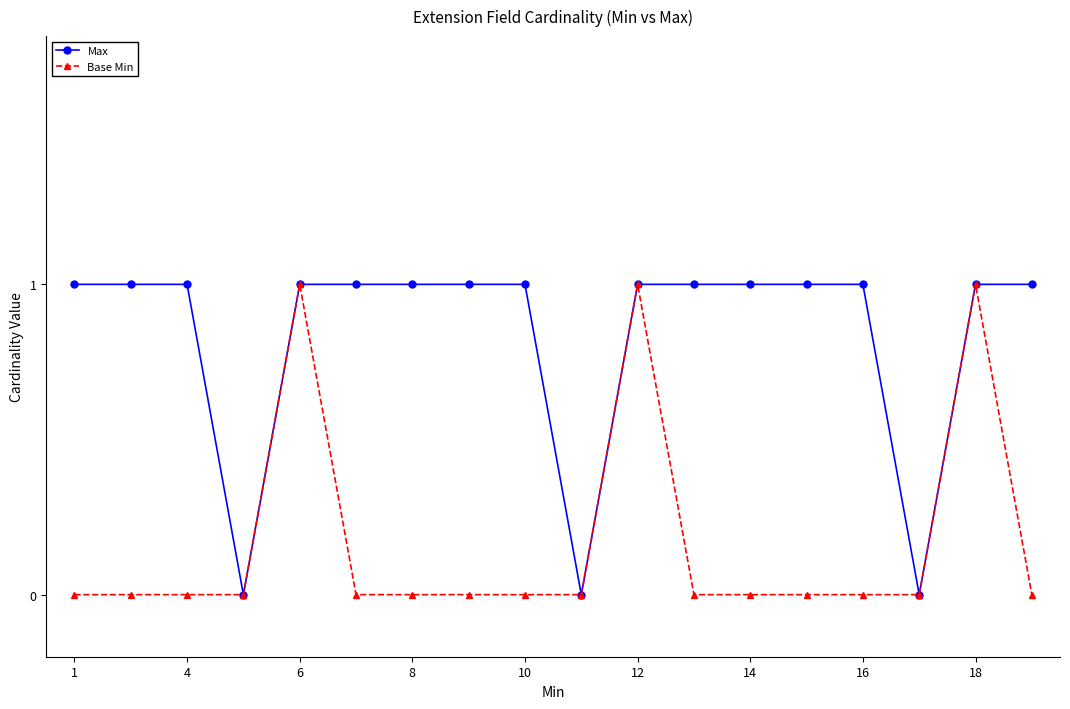

True or false: Base Min has more than 2 interior local peaks.

True